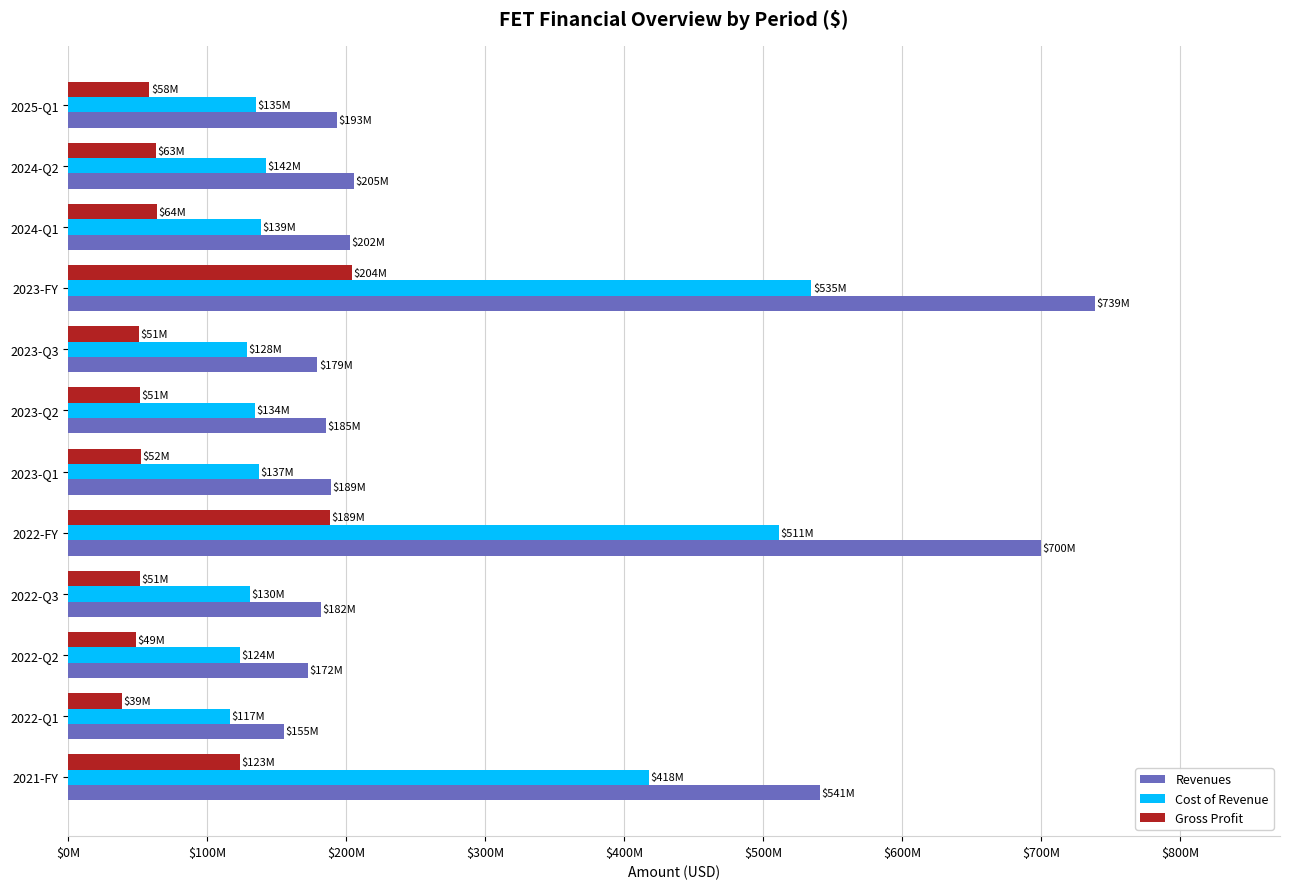

What are all the series names shown in the legend?

Revenues, Cost of Revenue, Gross Profit